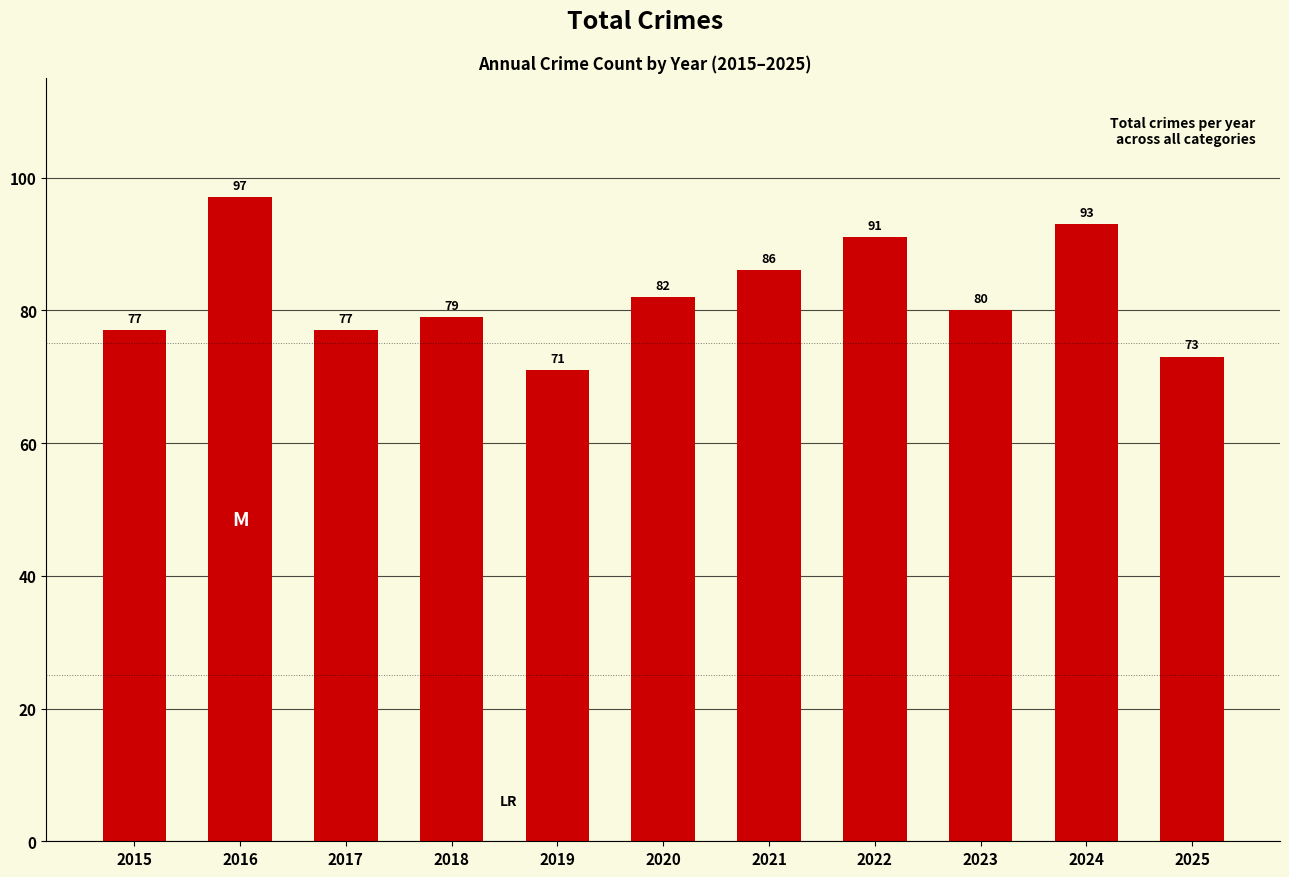

The value at 2016 is 97. True or false?

True